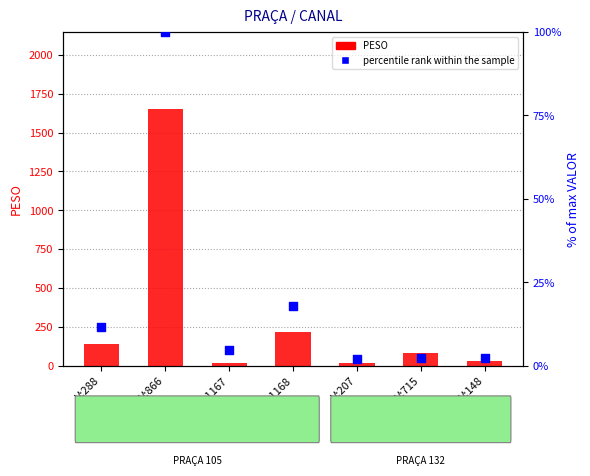

Which series has the largest total across all categories?

PESO